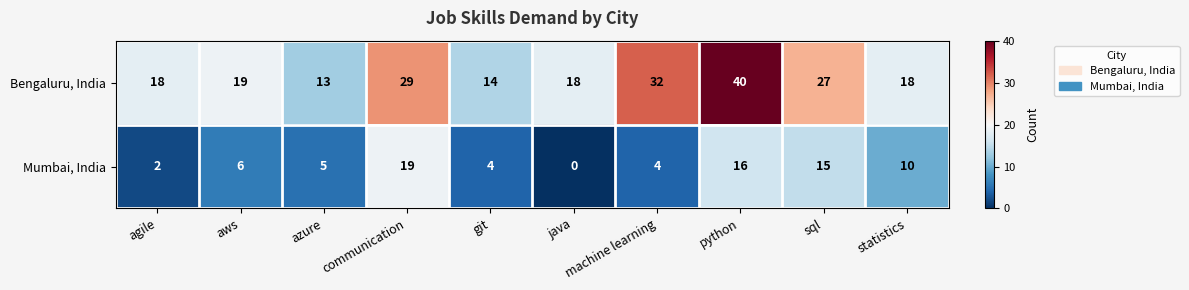

Which series has the widest spread of values?

Bengaluru, India